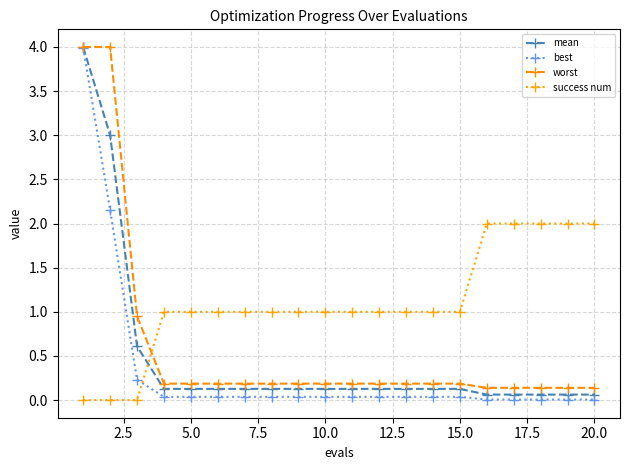

Which series has the widest spread of values?

best